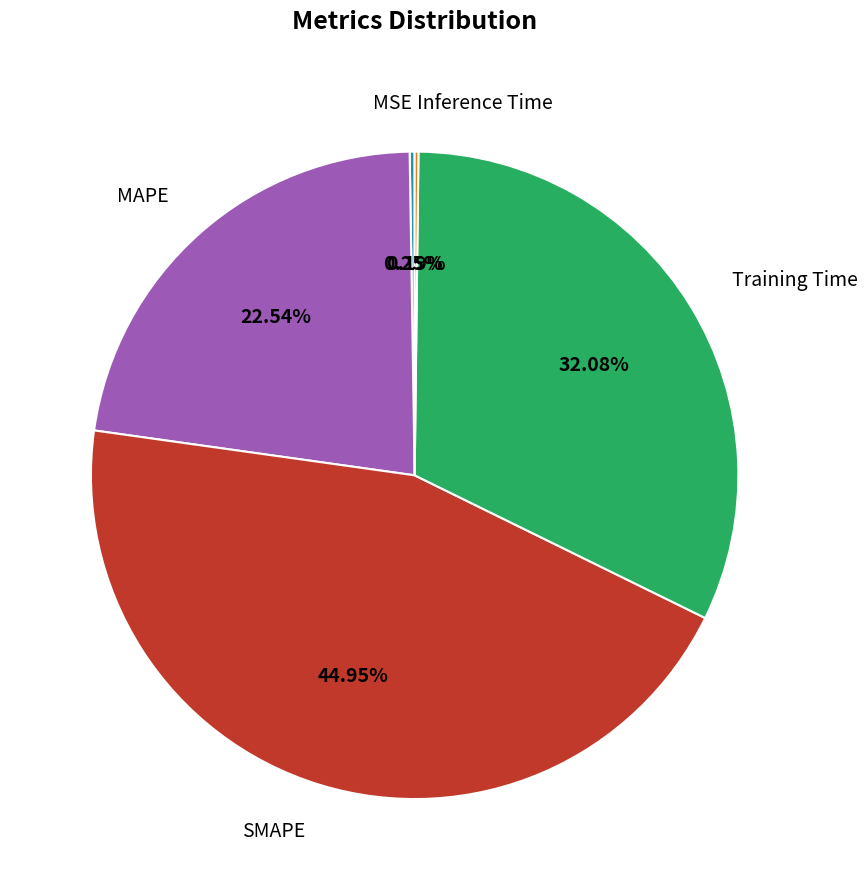

The Training Time slice represents 32% of the pie. True or false?

True